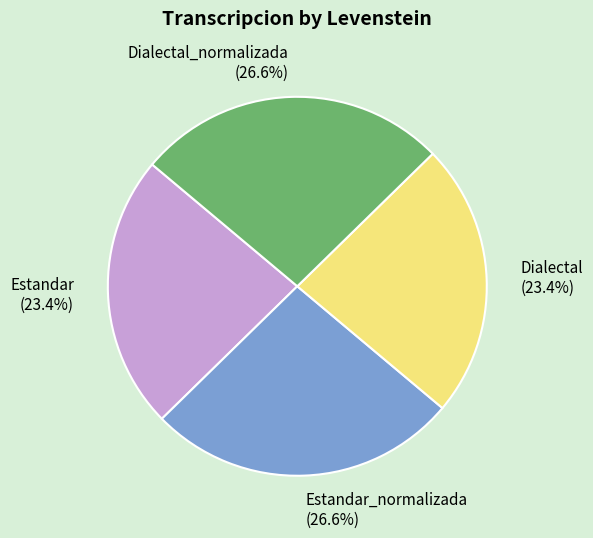

To the nearest percent, what is the average slice percentage?

25%